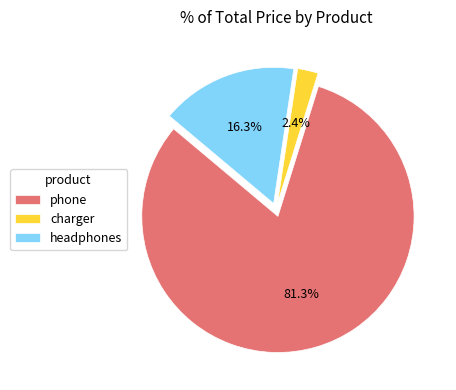

To the nearest percent, what portion does charger represent?

2%